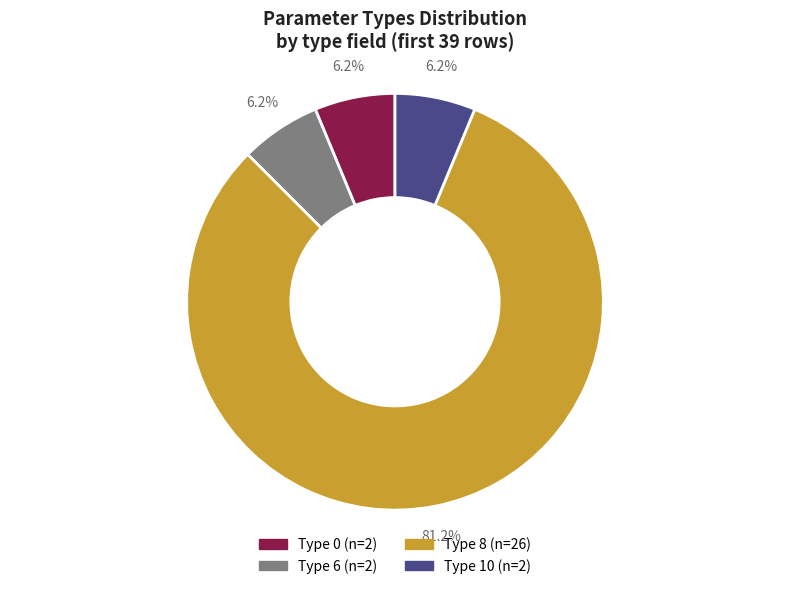

Is there a majority slice in this chart?

Yes